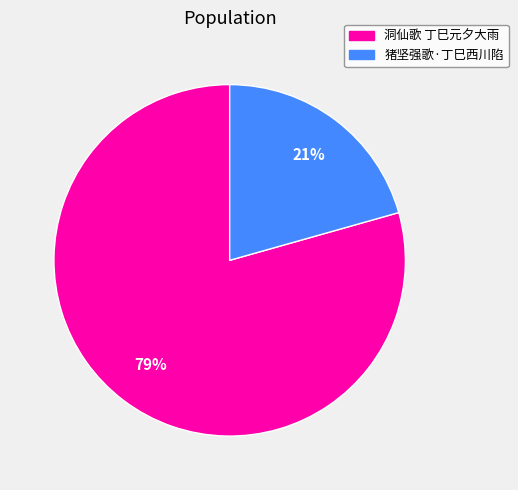

What is the smallest slice in the pie chart?

猪坚强歌·丁巳西川陷